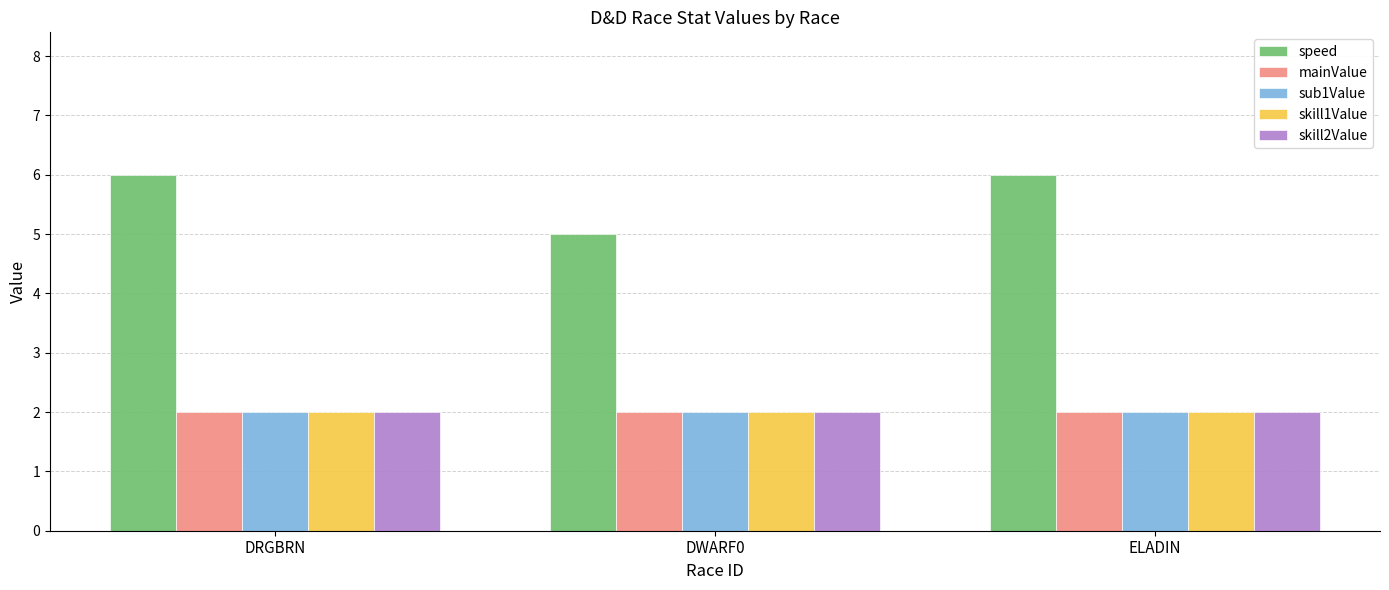

What is the total value across all series at DRGBRN?

14